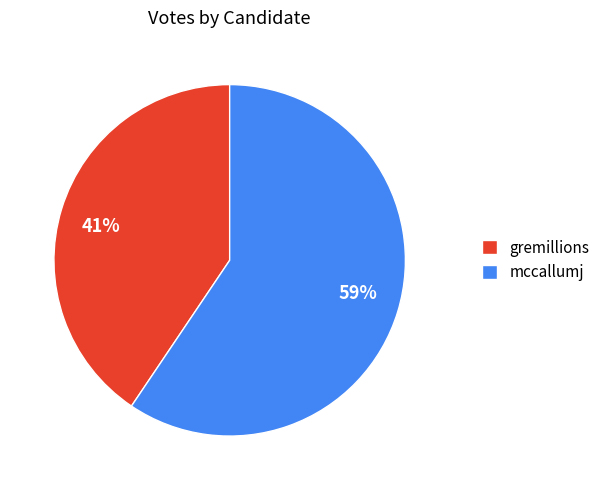

Between mccallumj and gremillions, which is larger?

mccallumj